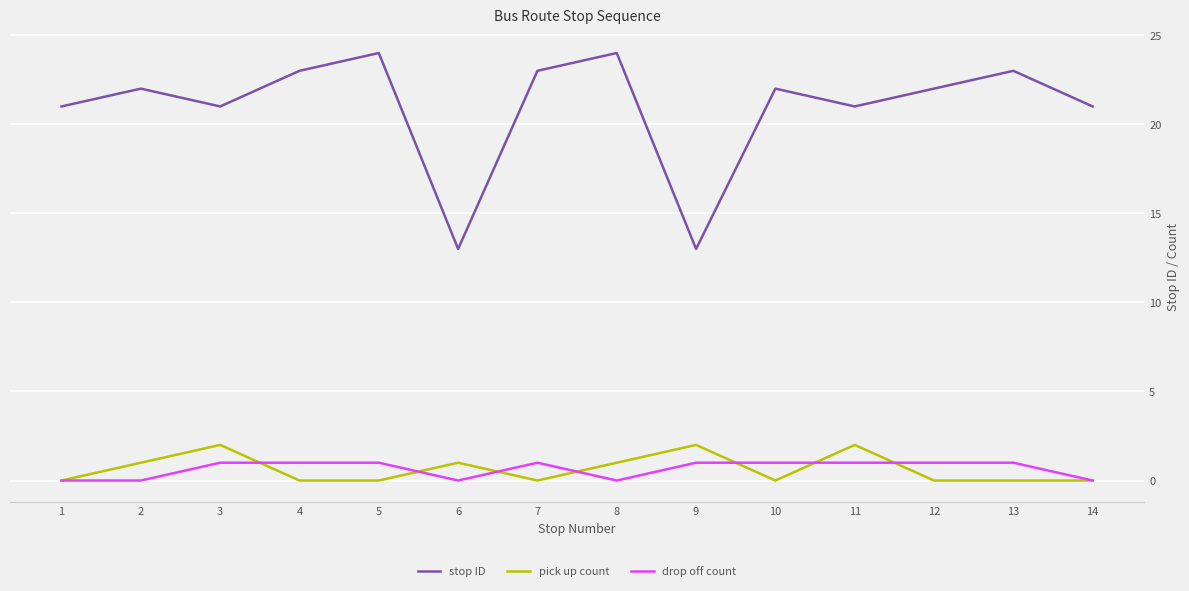

List the series in order of their peak value, lowest first.

drop off count, pick up count, stop ID